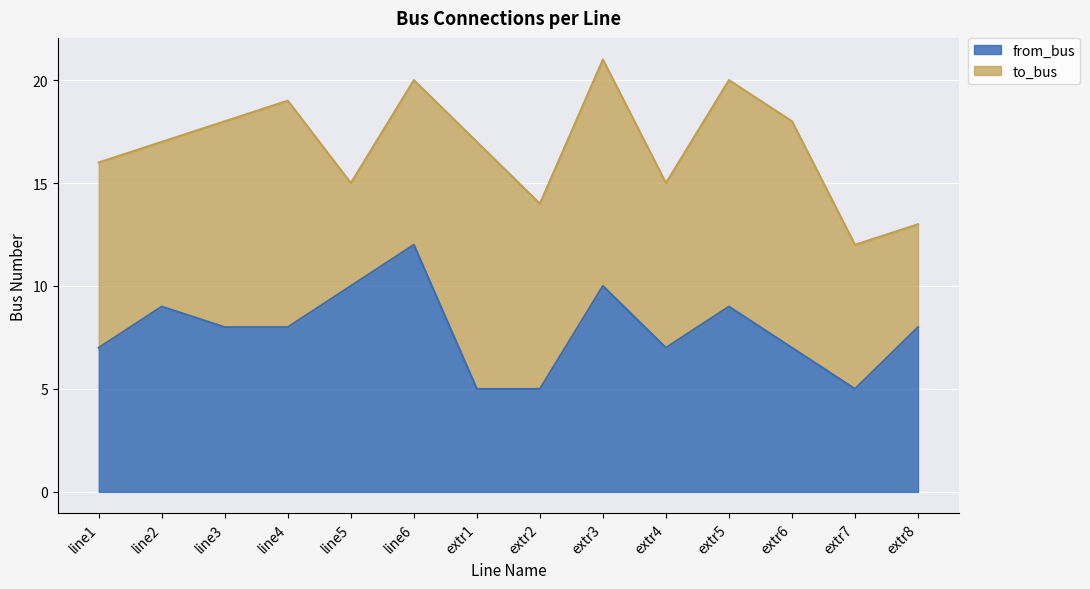

What position from the left is extr6?

12